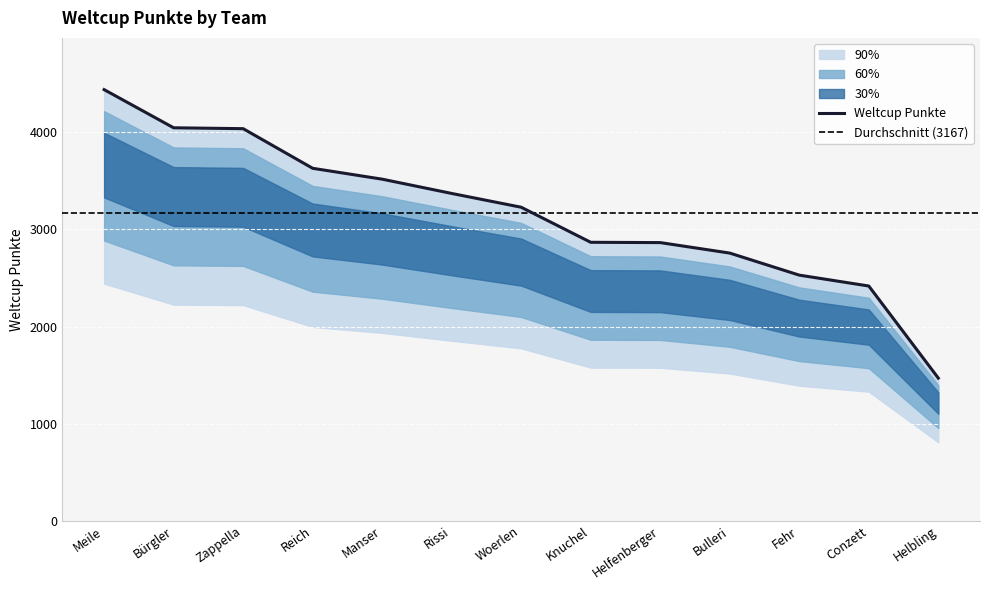

Which label corresponds to the smallest value in the chart?

Helbling